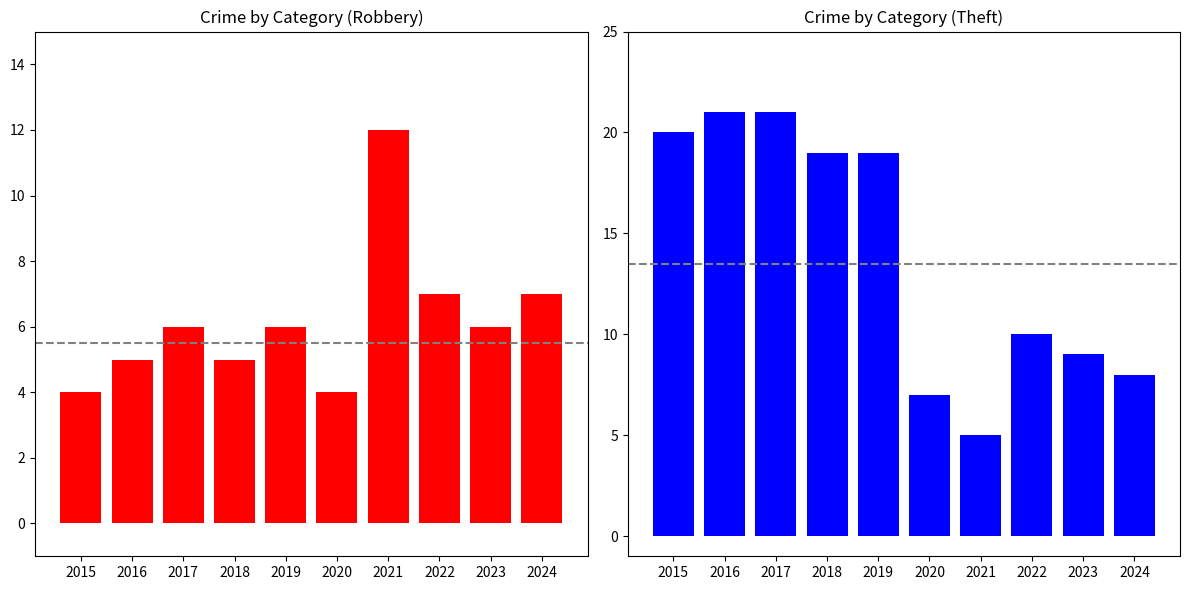

Reading left to right, extract all data points from this chart.

Robbery: 2015=4	2016=5	2017=6	2018=5	2019=6	2020=4	2021=12	2022=7	2023=6	2024=7
Theft: 2015=20	2016=21	2017=21	2018=19	2019=19	2020=7	2021=5	2022=10	2023=9	2024=8